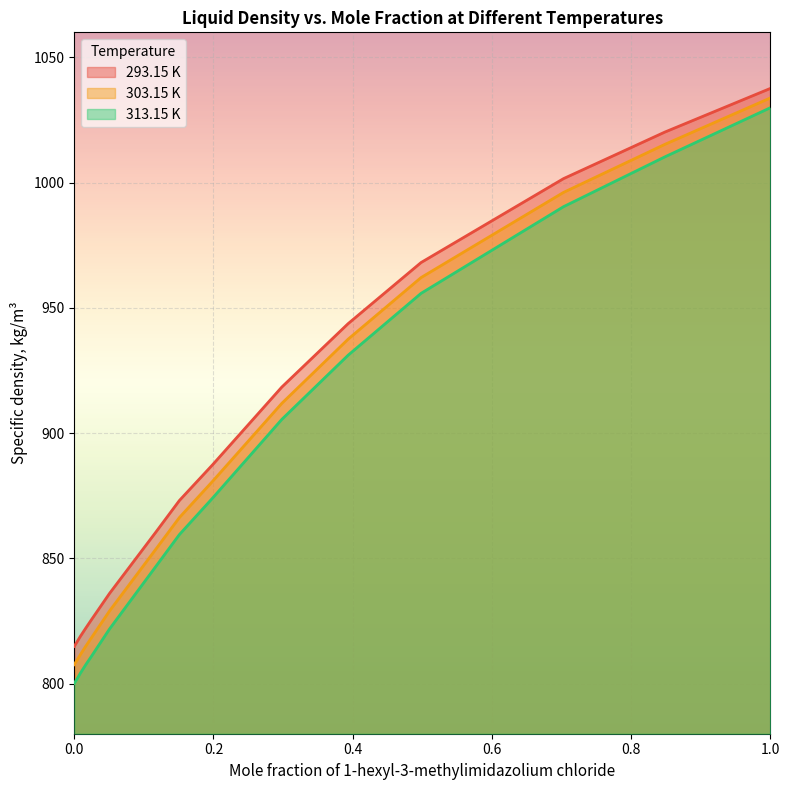

What is the sum of all 293.15 K values?

13445.2